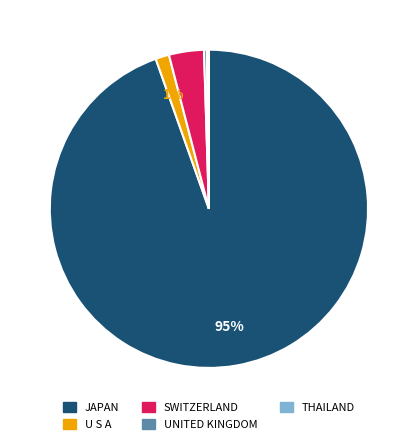

Between UNITED KINGDOM and U S A, which is larger?

U S A